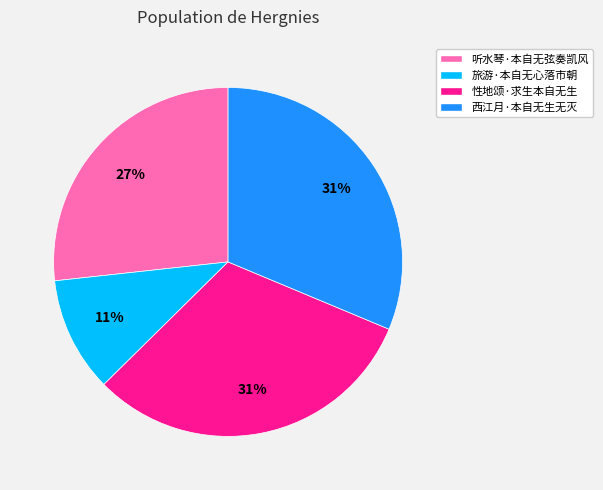

How many segments does this pie chart have?

4